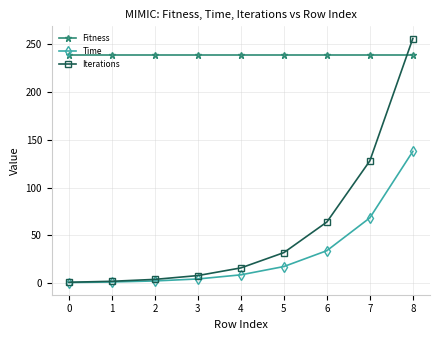

How many lines are shown in the chart?

3